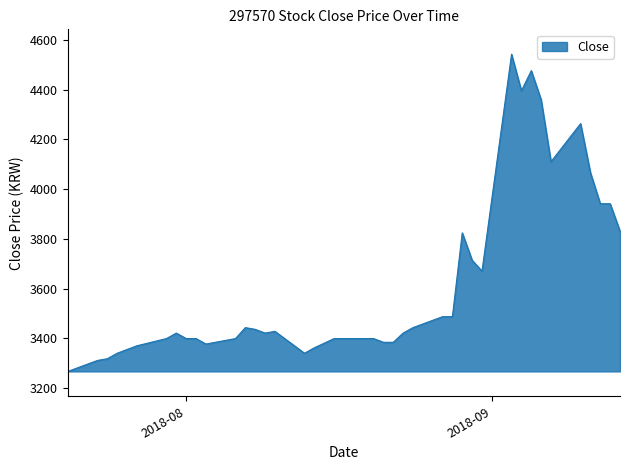

What is the maximum value shown in the chart?

4542